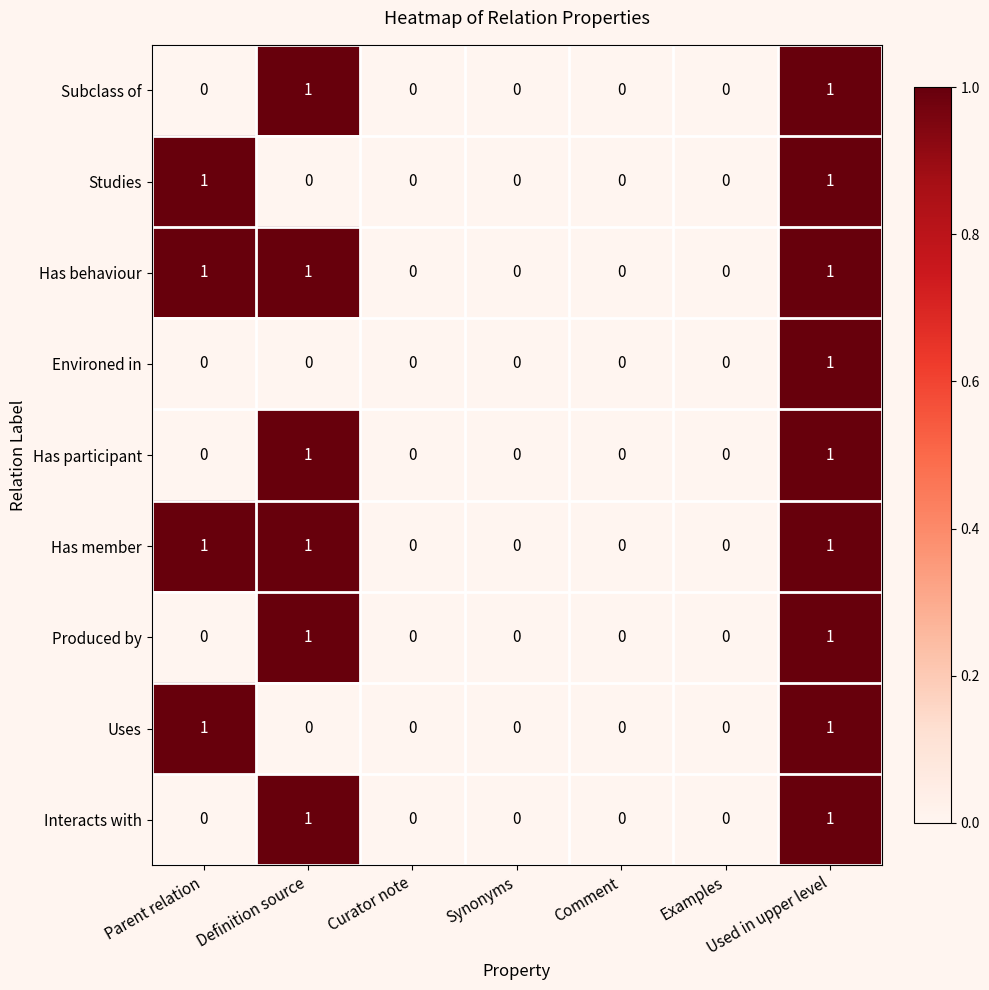

What is the total value across all series at Parent relation?

4